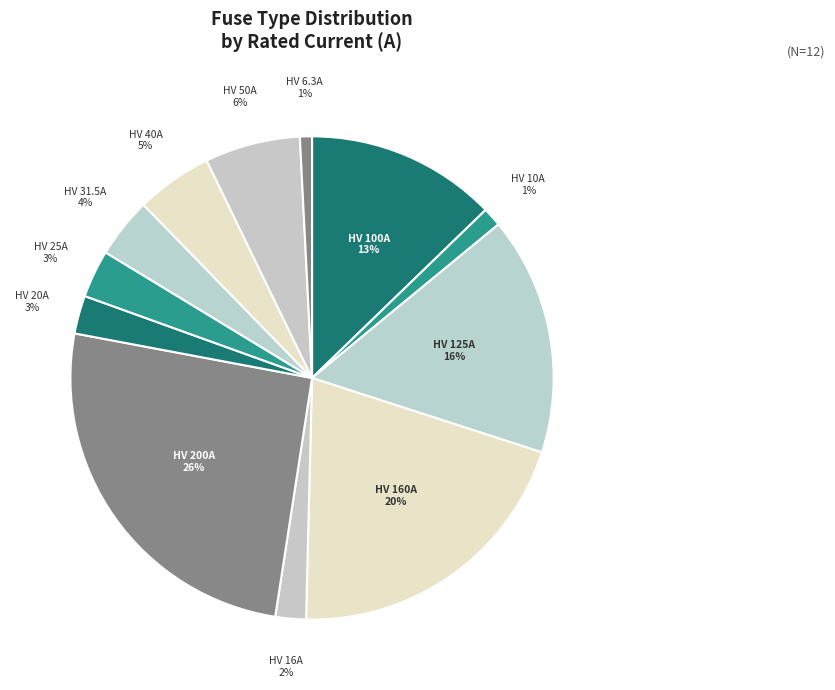

How many segments does this pie chart have?

12